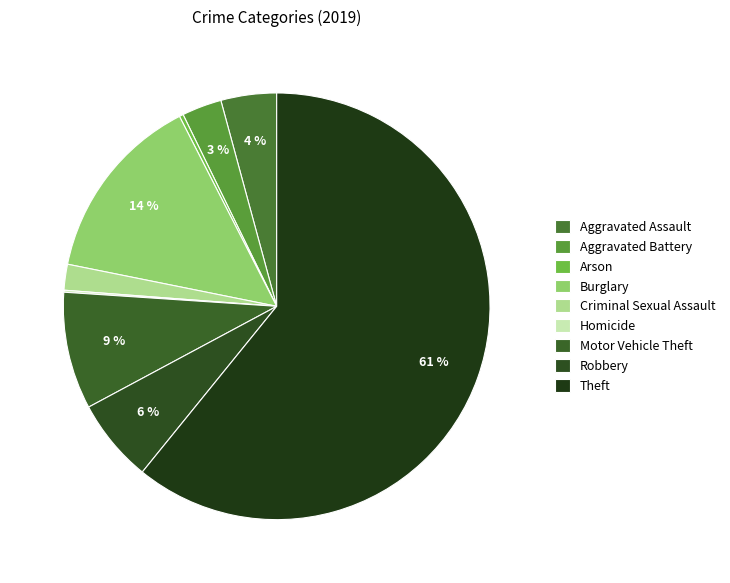

Is Aggravated Assault the majority of the pie?

No